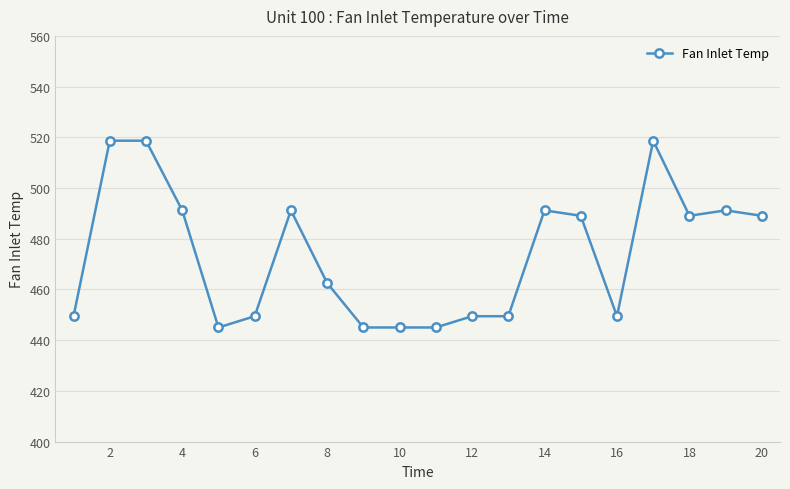

True or false: there are more than 2 points higher than both neighbors.

True